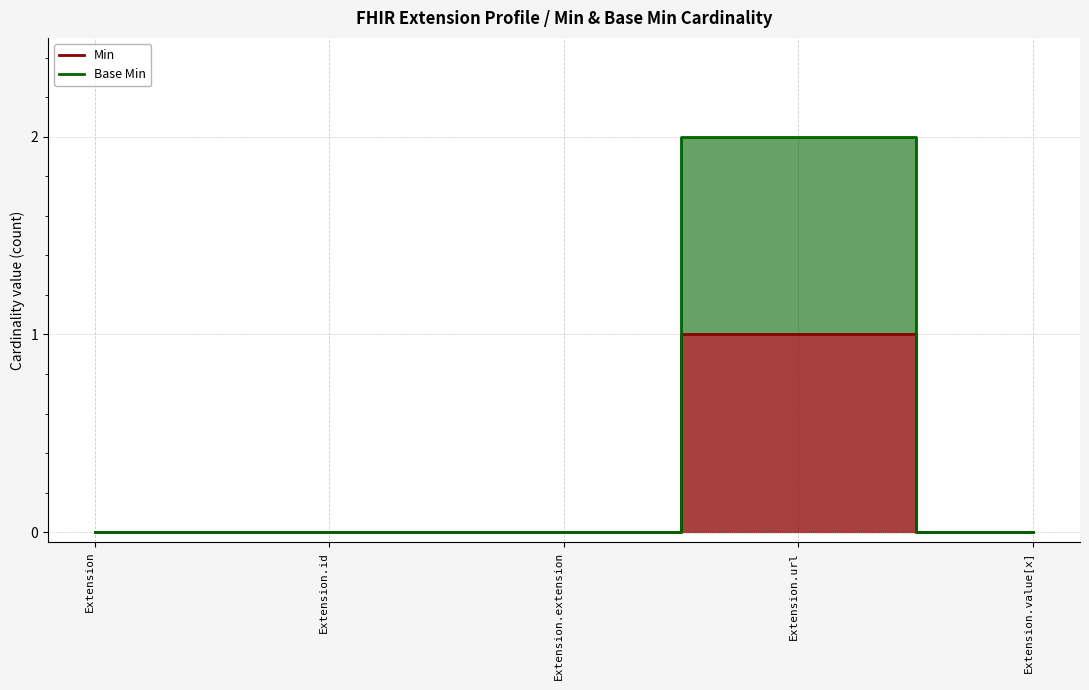

True or false: Min and Base Min intersect in this chart.

False